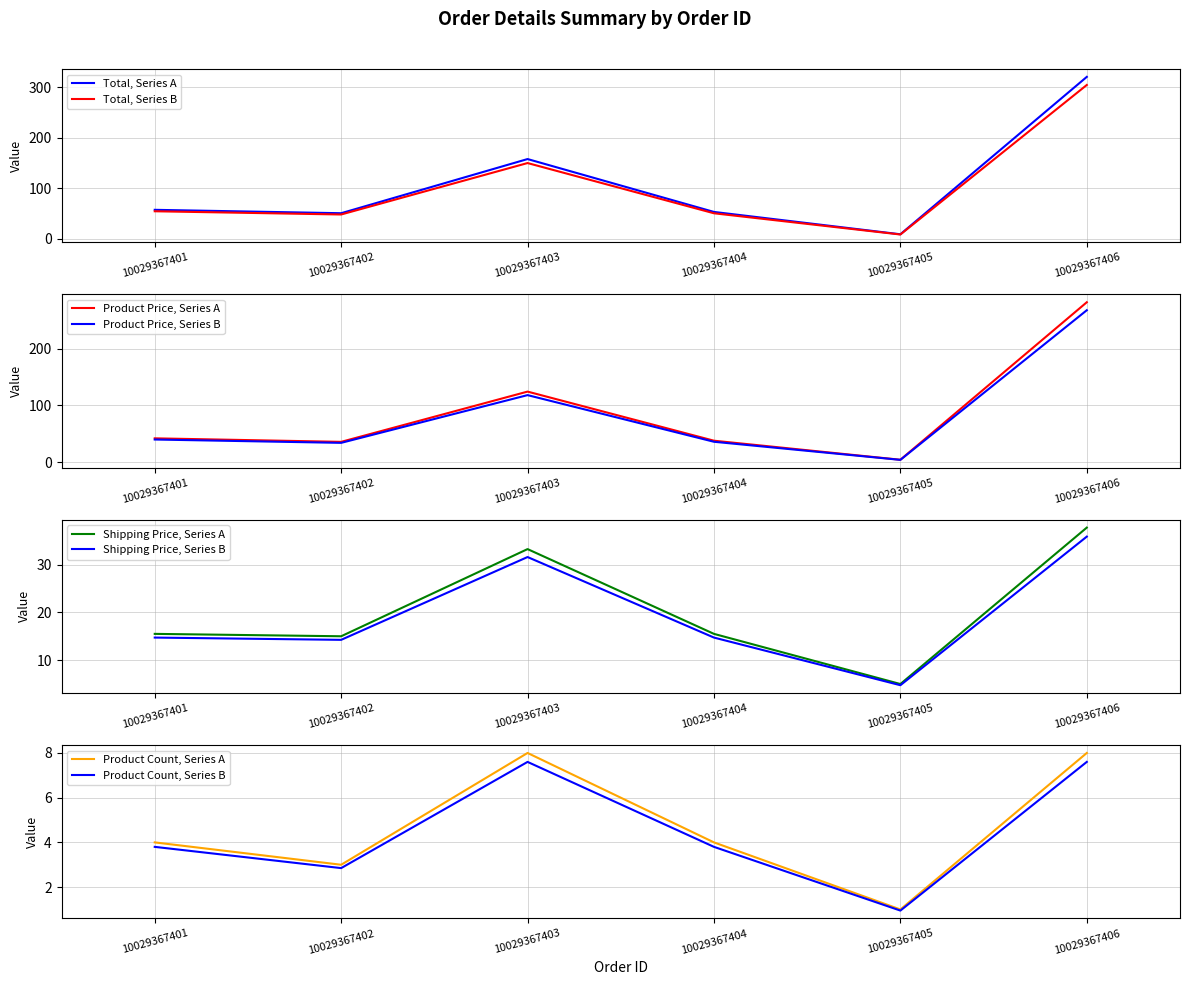

Does the chart display data point markers on the line(s)?

No